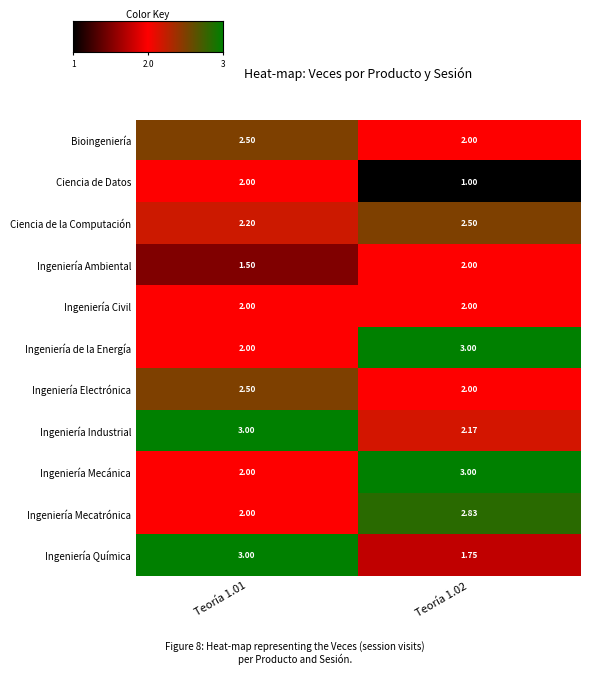

Which series has the largest total across all categories?

Ingeniería Industrial